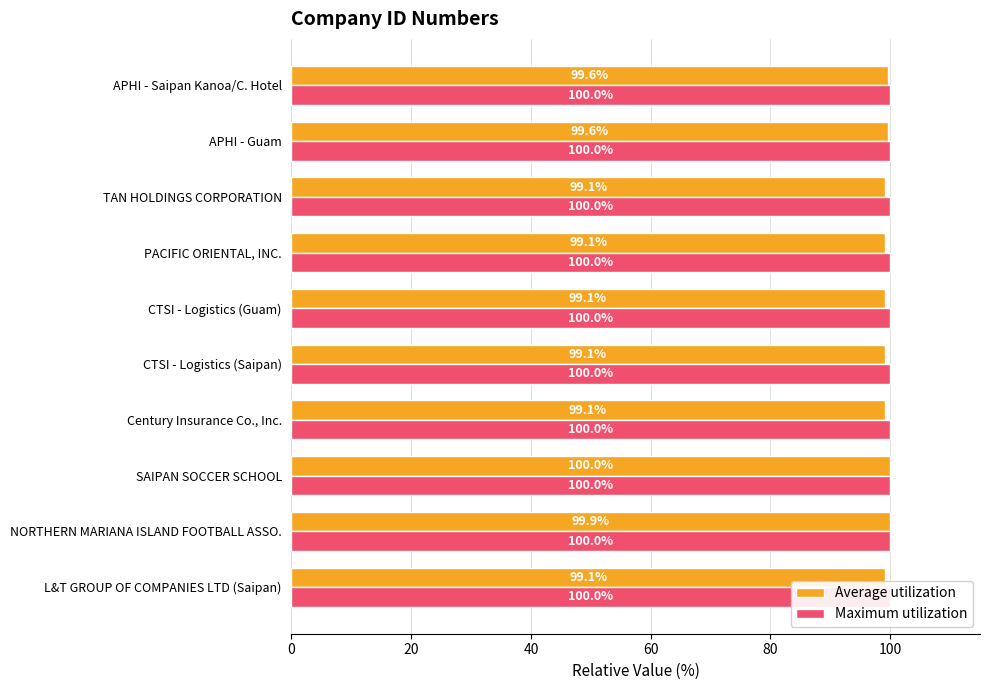

Are the bars grouped side by side (vs. stacked)?

Yes